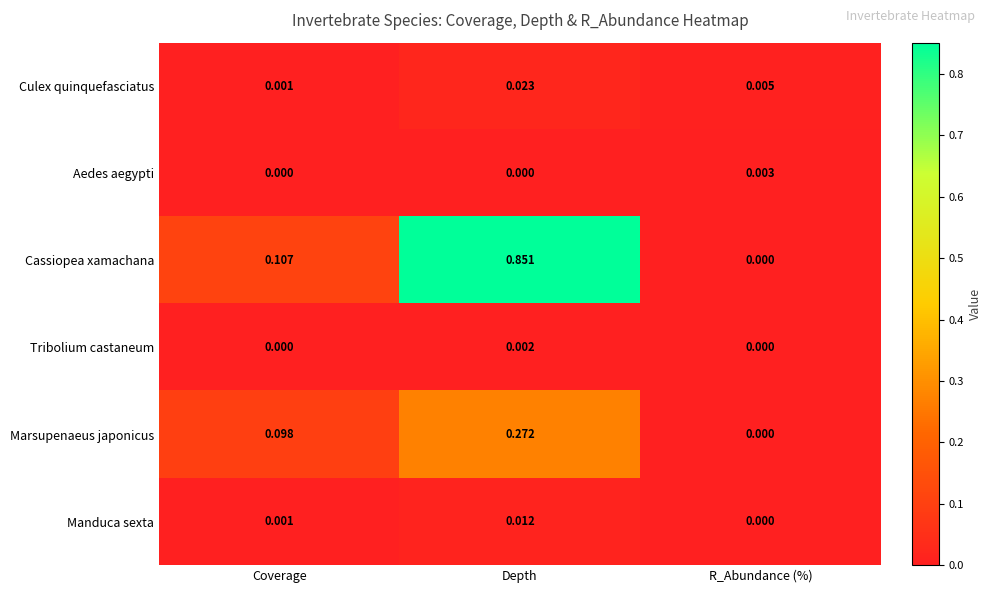

List the labels in order of Marsupenaeus japonicus value, largest first.

Depth, Coverage, R_Abundance (%)